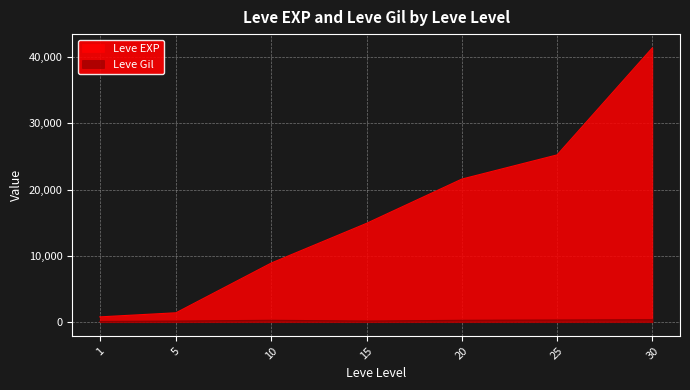

True or false: Leve EXP has more than 1 points higher than both neighbors.

False